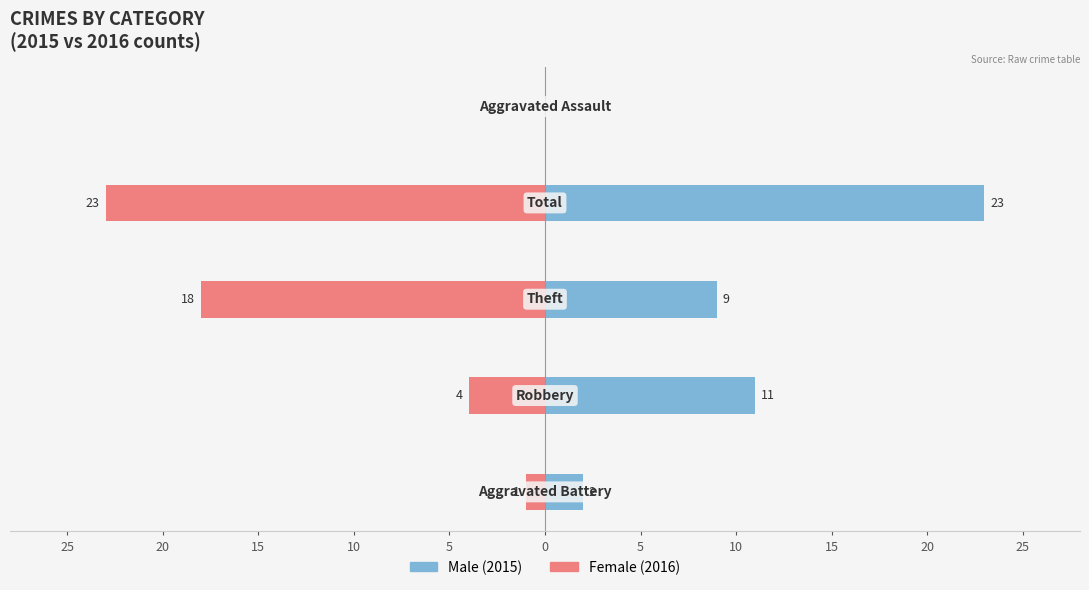

Which series changed the most between 10 and 5?

Male